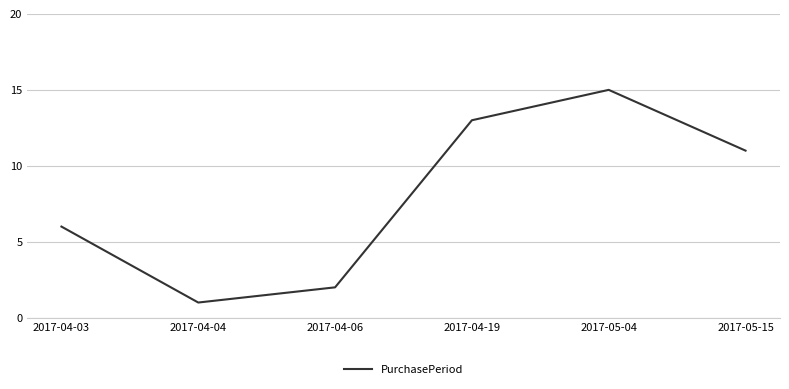

Reading left to right, what are all the values shown in this chart?

2017-04-03=6	2017-04-04=1	2017-04-06=2	2017-04-19=13	2017-05-04=15	2017-05-15=11